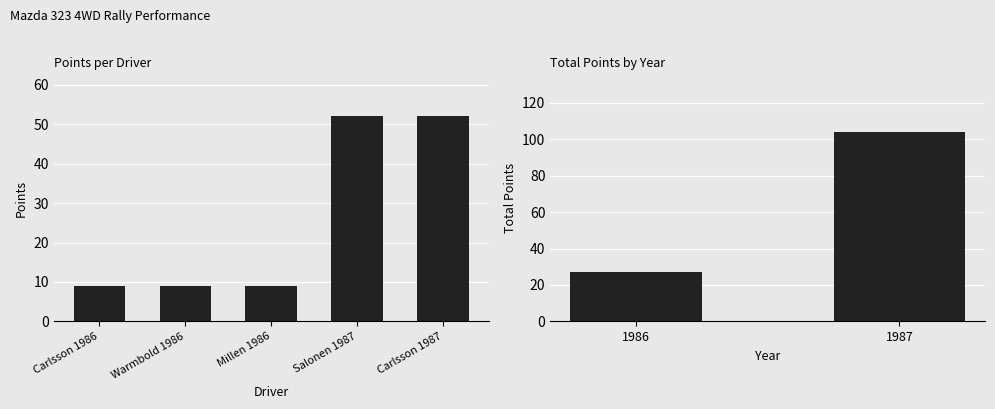

The chart shows a value of 23 at Carlsson 1987. True or false?

False